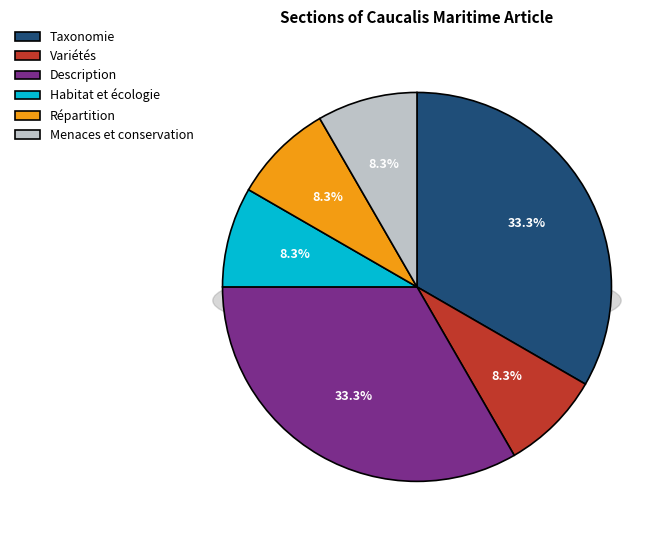

Count the number of slices in the pie.

6